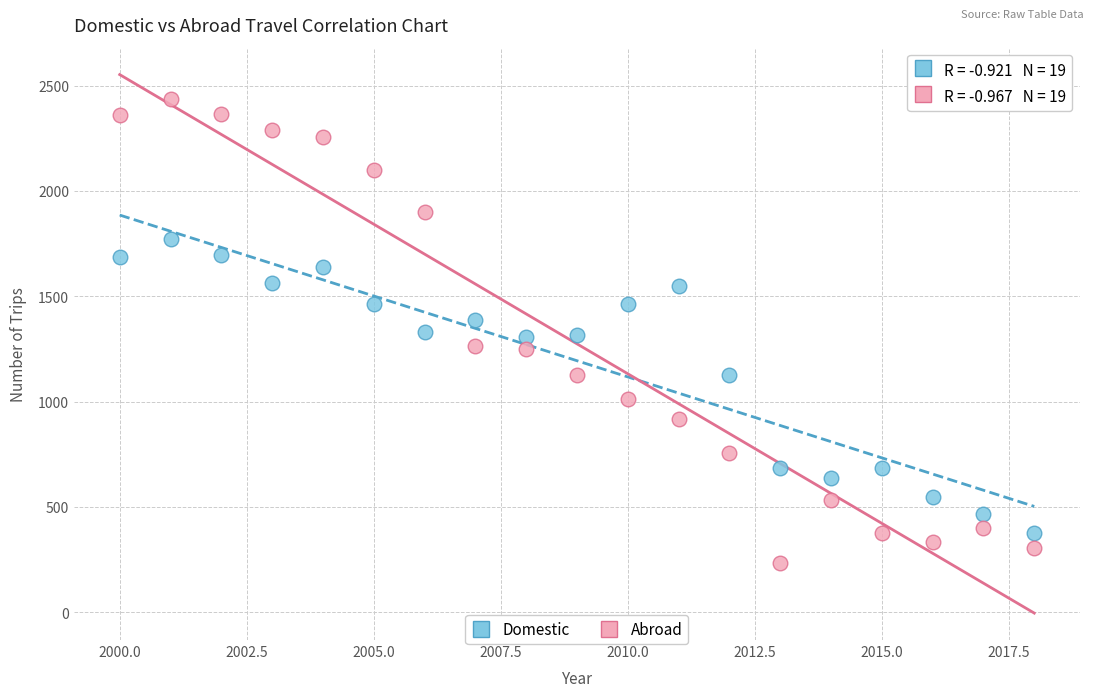

Across all data points, what is the range of Y values (max minus min)?

2200